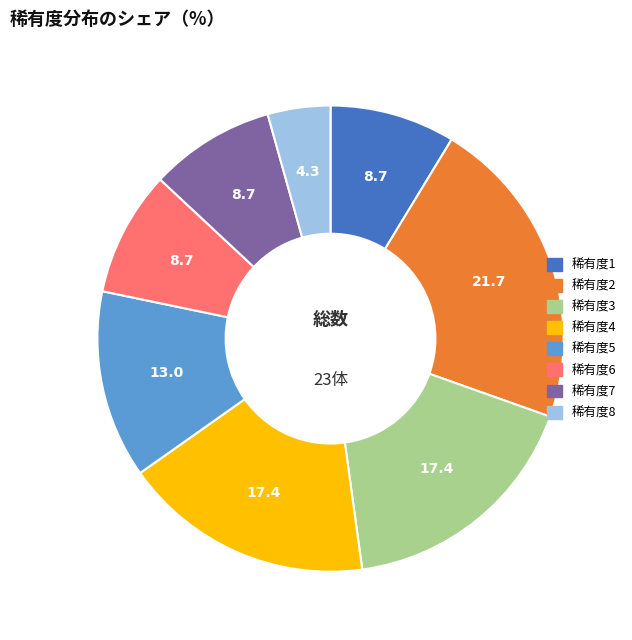

What is the smallest slice in the pie chart?

稀有度8